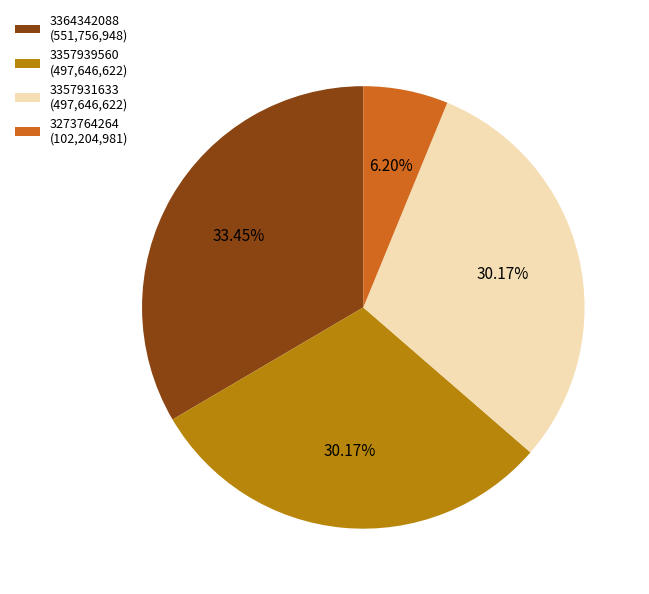

Does any single category account for the majority?

No